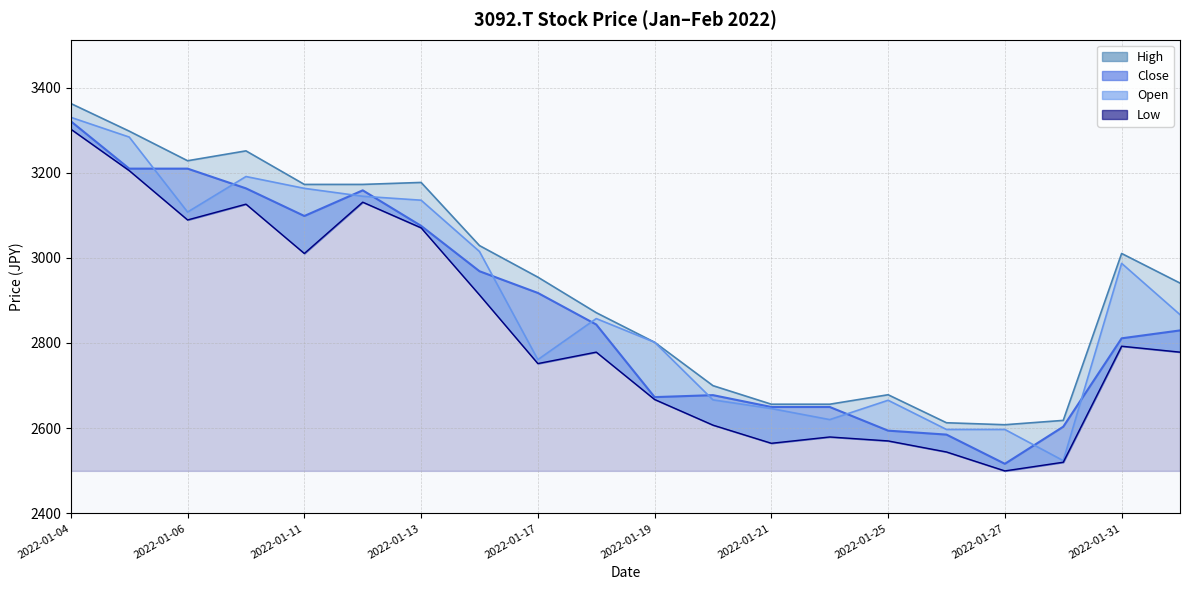

Where is the first local minimum for Low?

2022-01-06